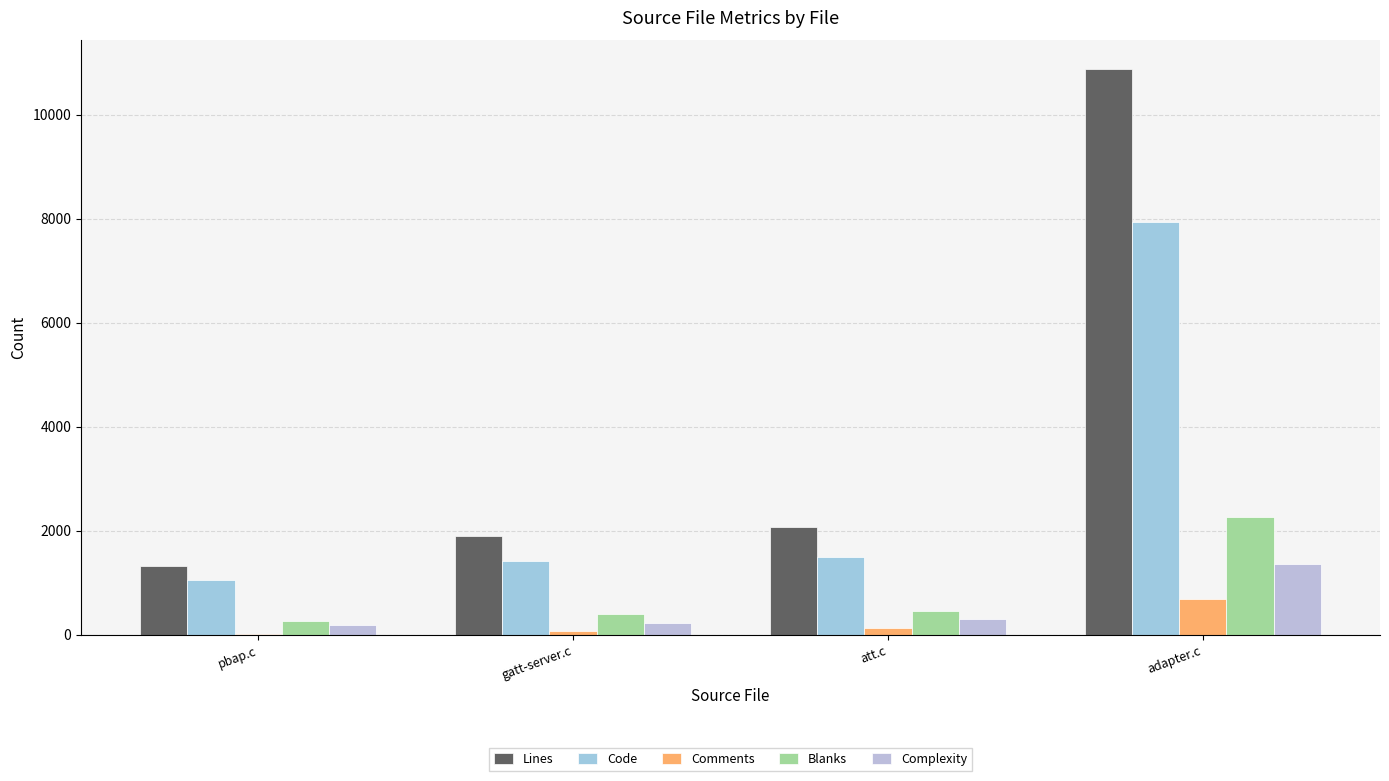

Rank the series by their maximum value, from lowest to highest.

Comments, Complexity, Blanks, Code, Lines